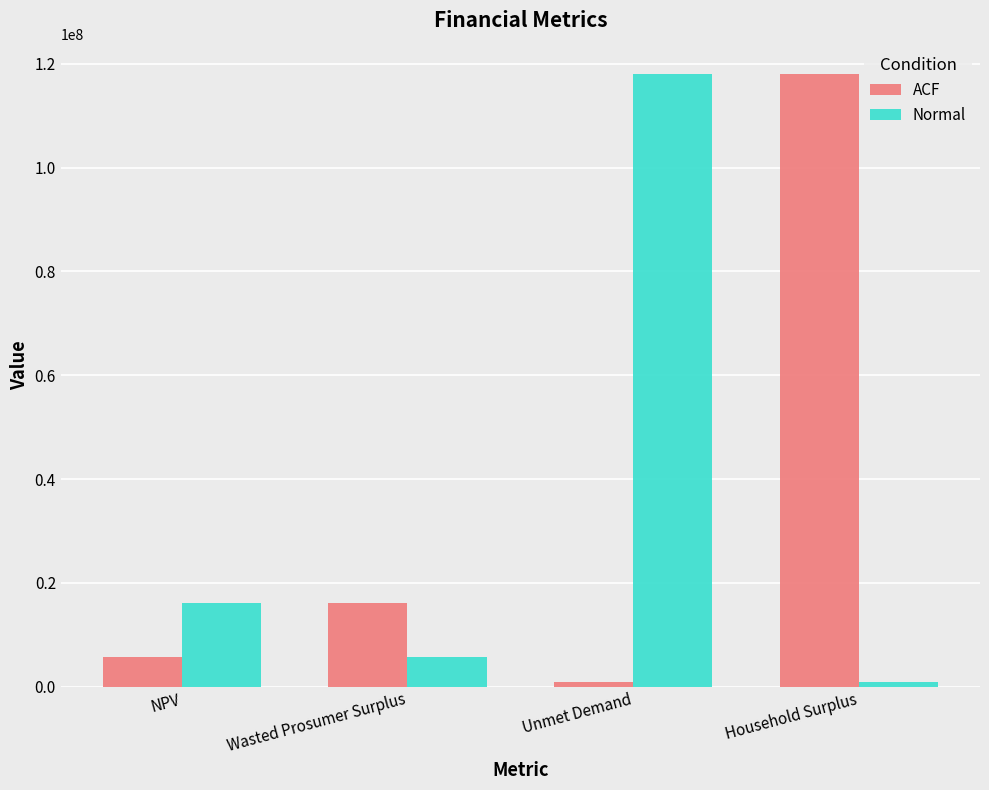

The value of ACF at Wasted Prosumer Surplus is 16195416.2. True or false?

True